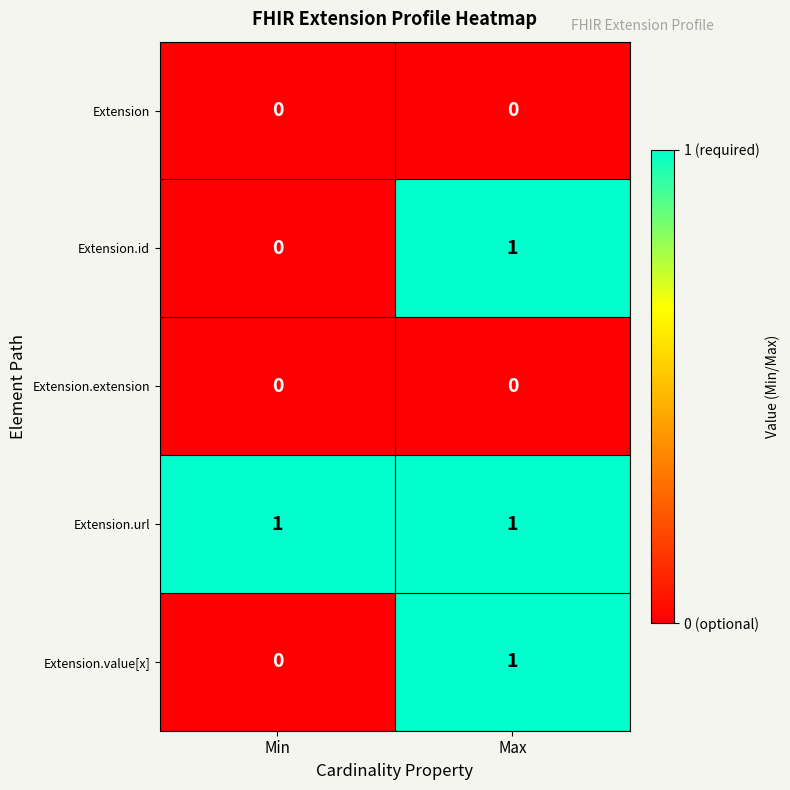

Reading left to right, transcribe all the data shown in this chart.

Extension: 0	0
Extension.id: 0	1
Extension.extension: 0	0
Extension.url: 1	1
Extension.value[x]: 0	1